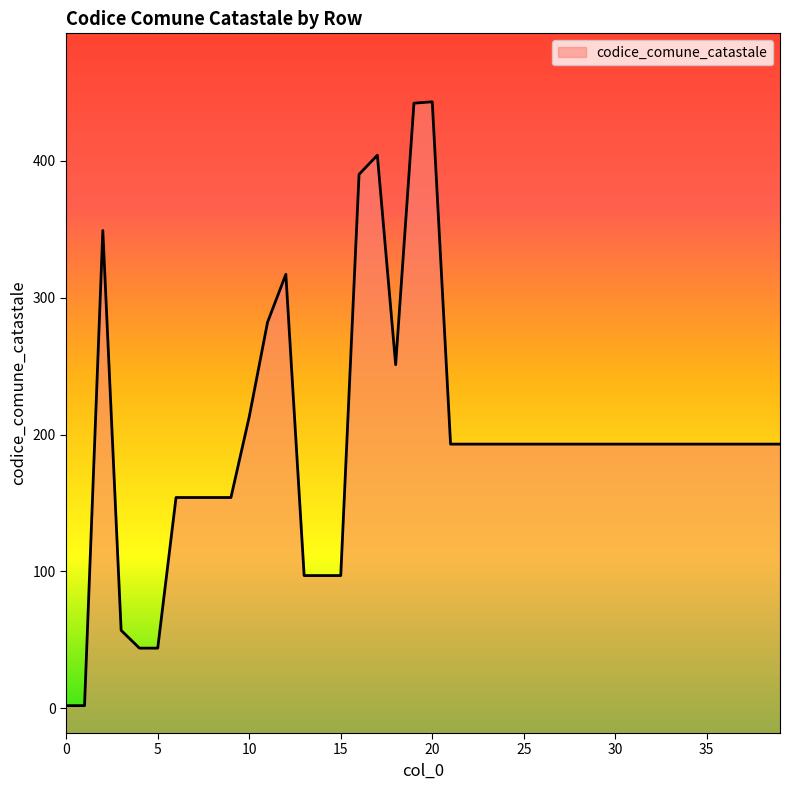

What is the difference between the maximum and minimum values?

441